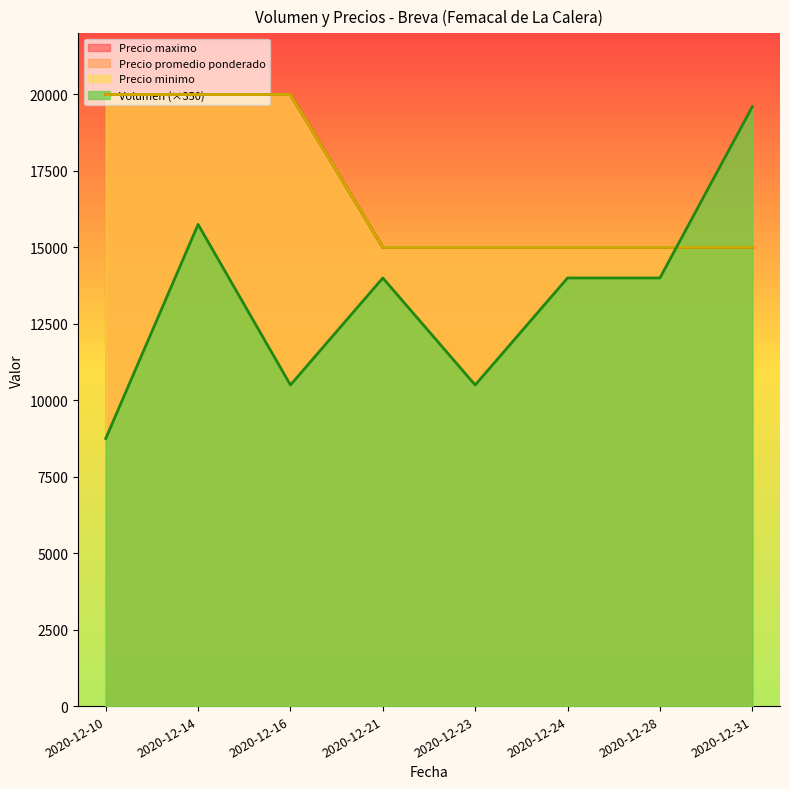

Reading left to right, transcribe all the data shown in this chart.

Volumen: 8750	15750	10500	14000	10500	14000	14000	19600
Precio minimo: 20000	20000	20000	15000	15000	15000	15000	15000
Precio maximo: 20000	20000	20000	15000	15000	15000	15000	15000
Precio promedio ponderado: 20000	20000	20000	15000	15000	15000	15000	15000